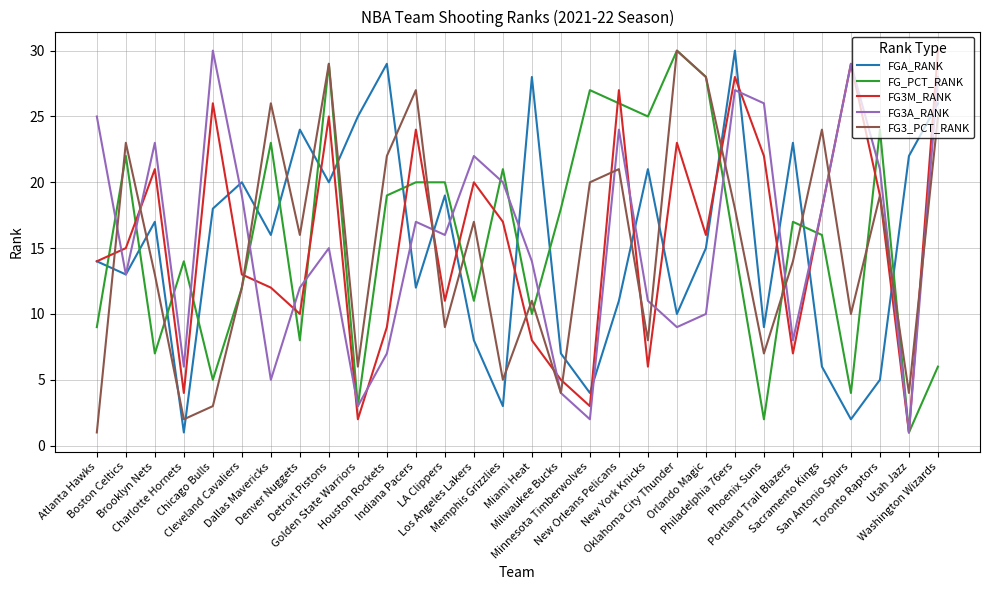

True or false: FGA_RANK and FG3_PCT_RANK cross at least once.

True